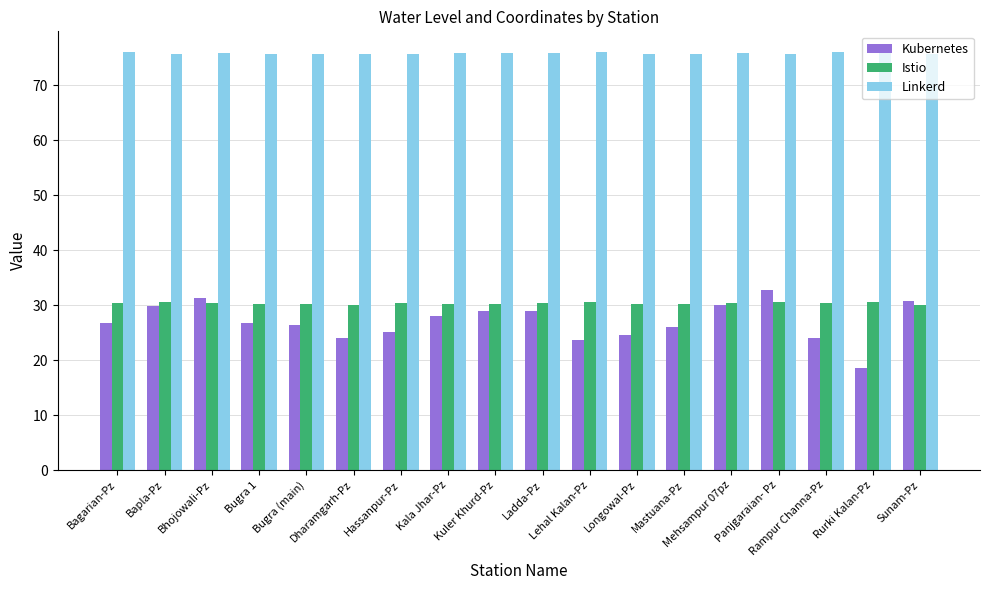

Which series has the widest spread of values?

Kubernetes